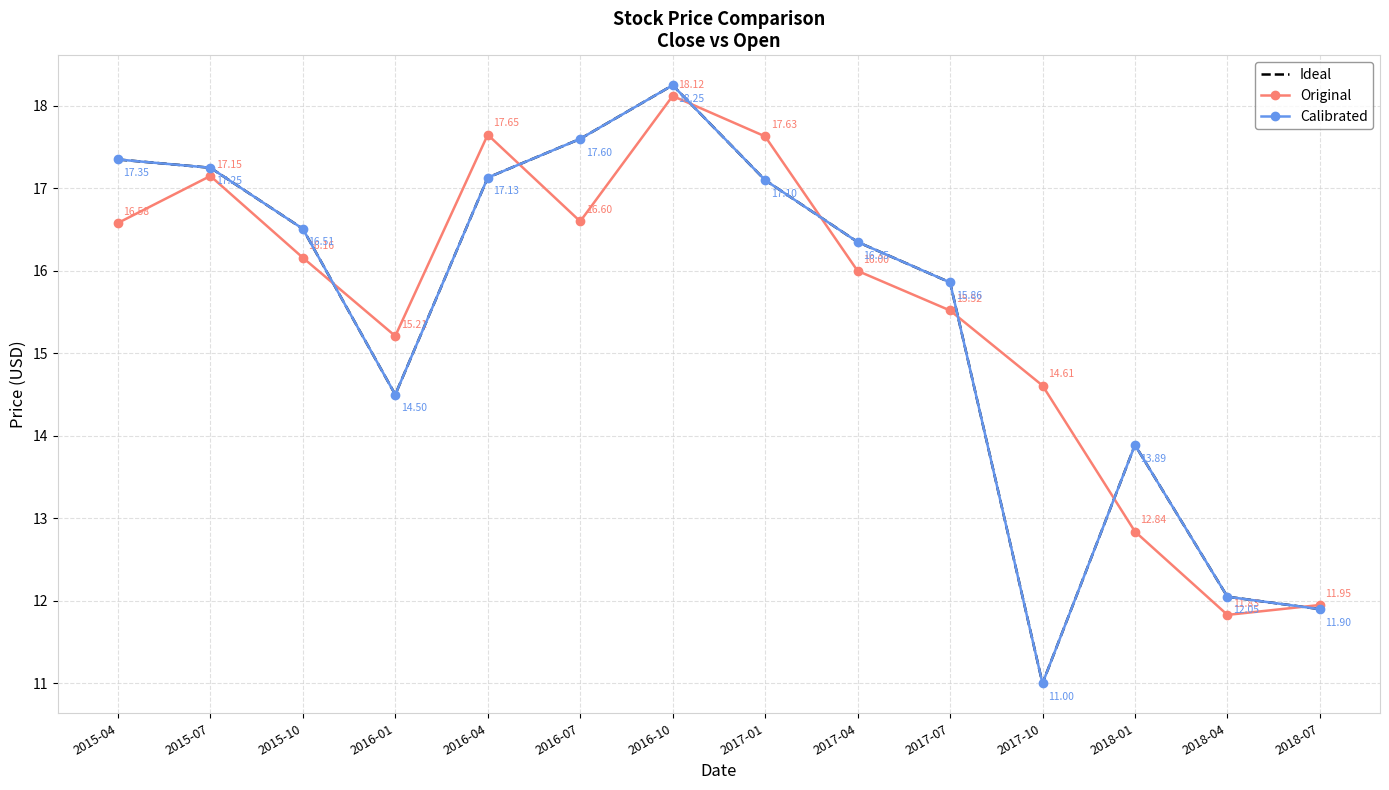

What is the average value of the Original series?

15.6